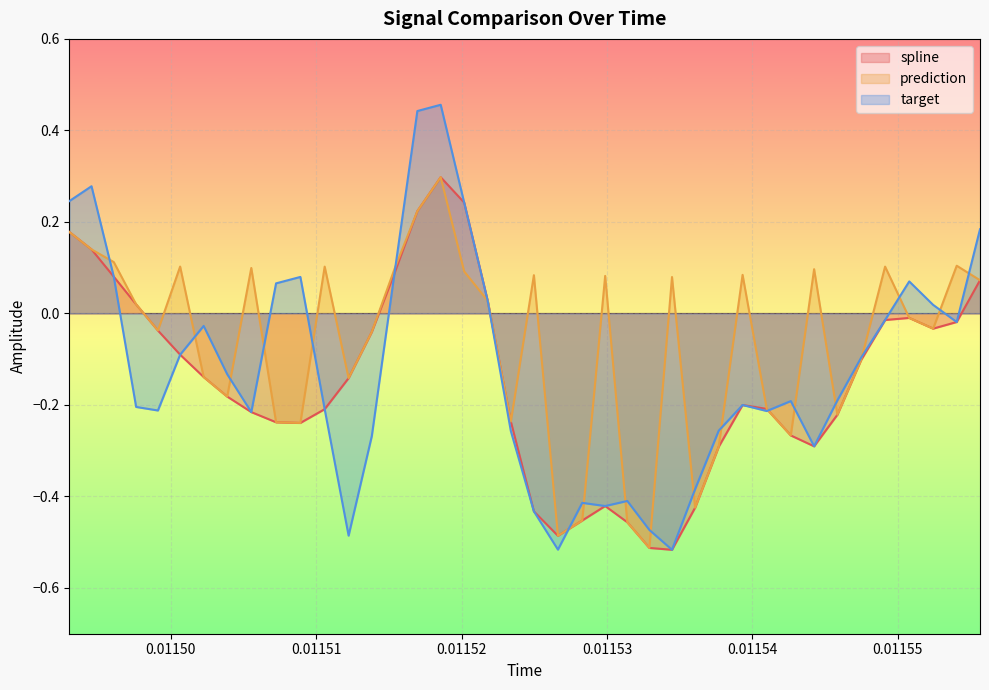

What is the difference between the second highest and second lowest values in the prediction series?

0.7